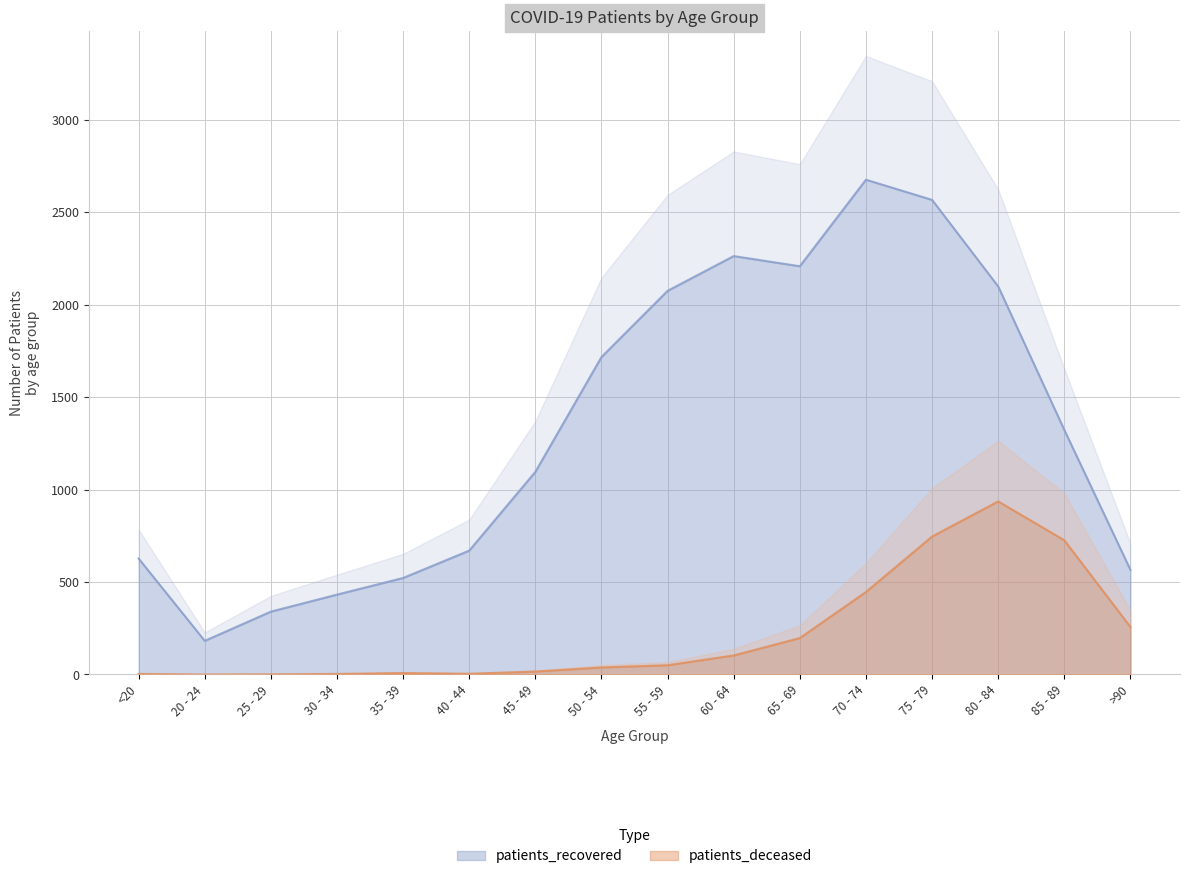

At which label does patients_recovered reach its peak?

70 - 74